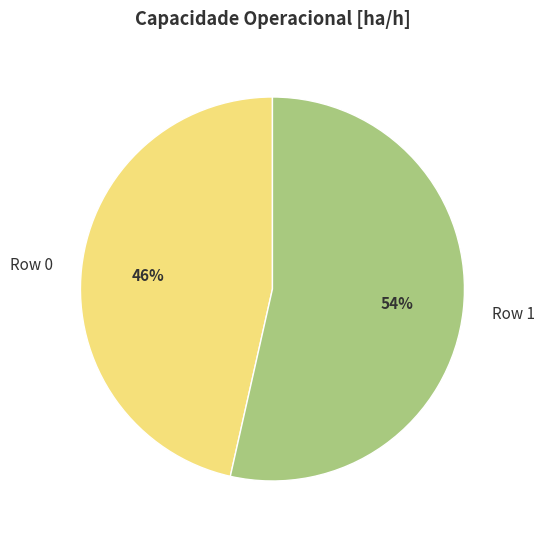

Which category accounts for the majority?

Row 1